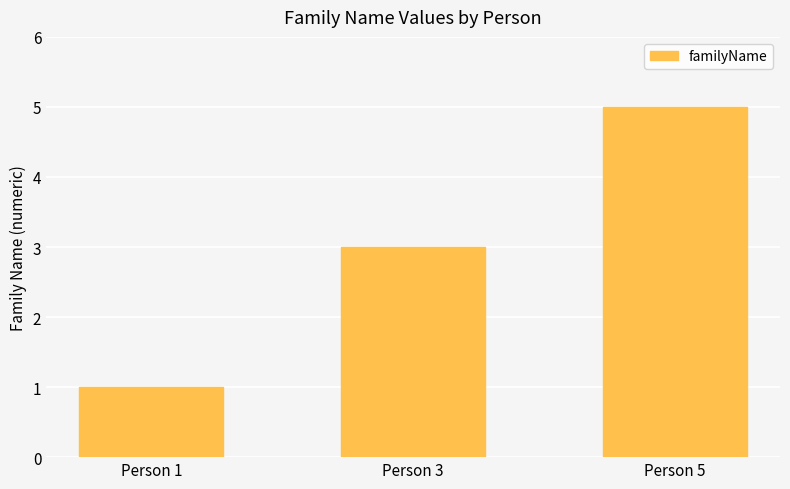

What is the difference between the values at Person 1 and Person 5?

4